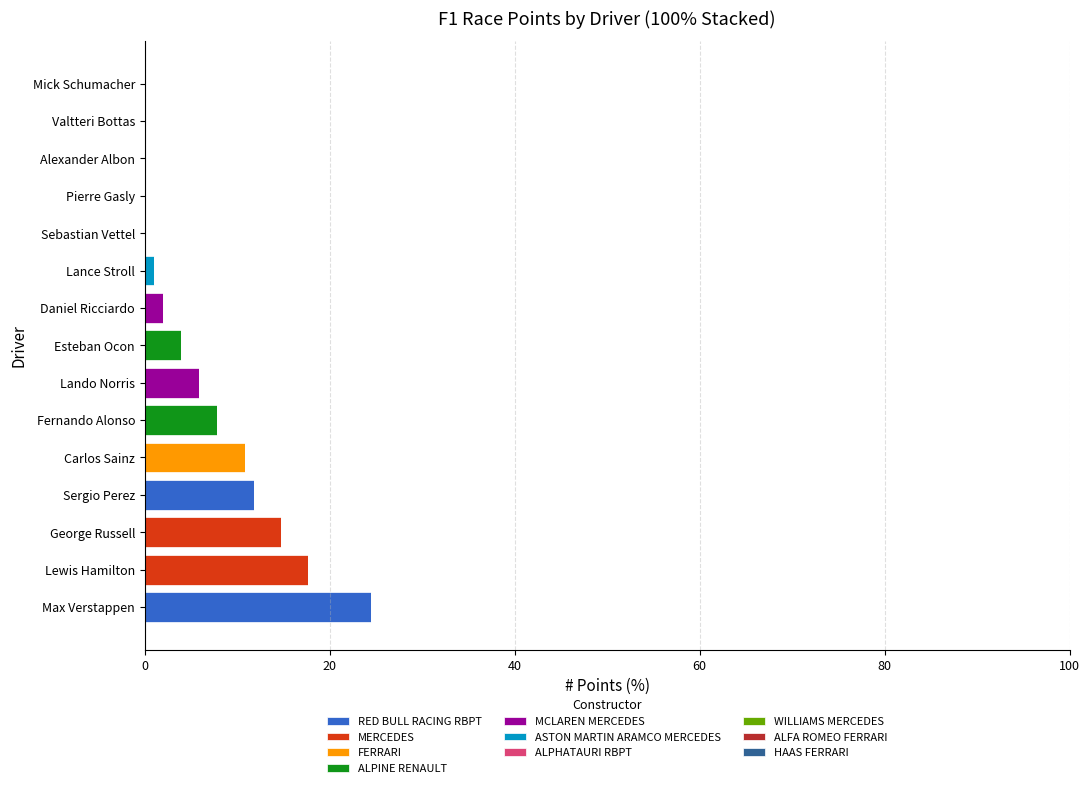

Which category has the highest value in the RED BULL RACING RBPT series?

Max Verstappen